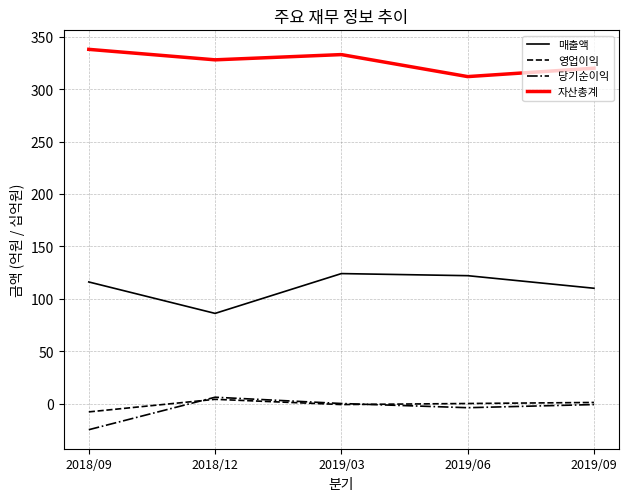

The value of 매출액 at 2019/09 is 110. True or false?

True